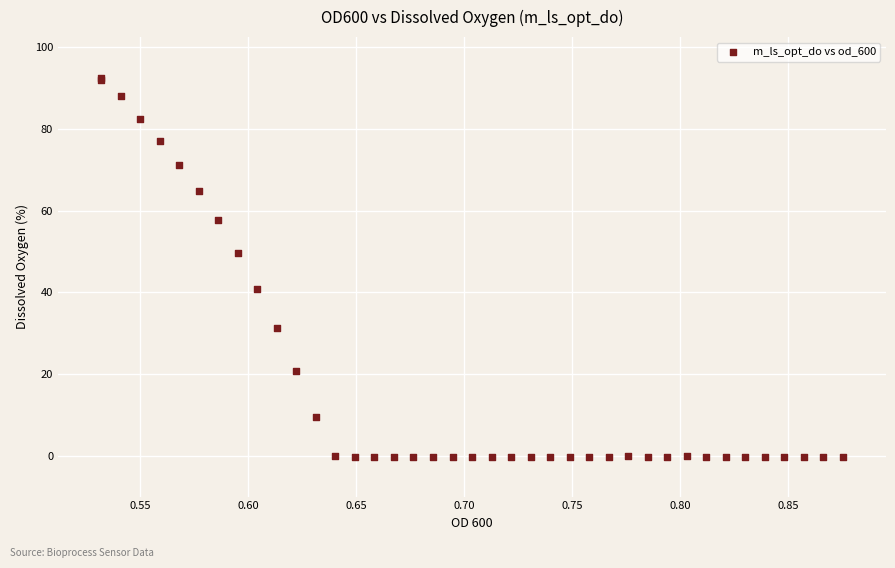

What Y value in the scatter plot is closest to 46?

49.7